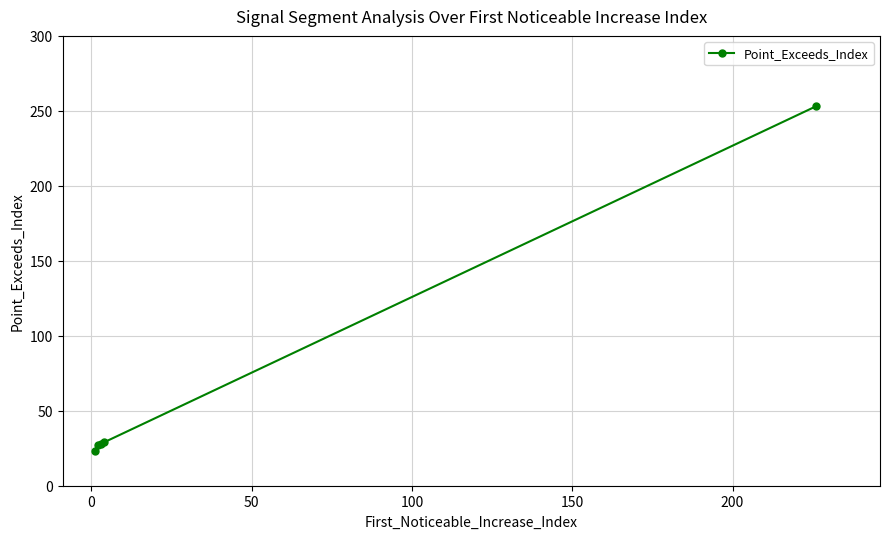

What is the value of the 4th point from the left?

29